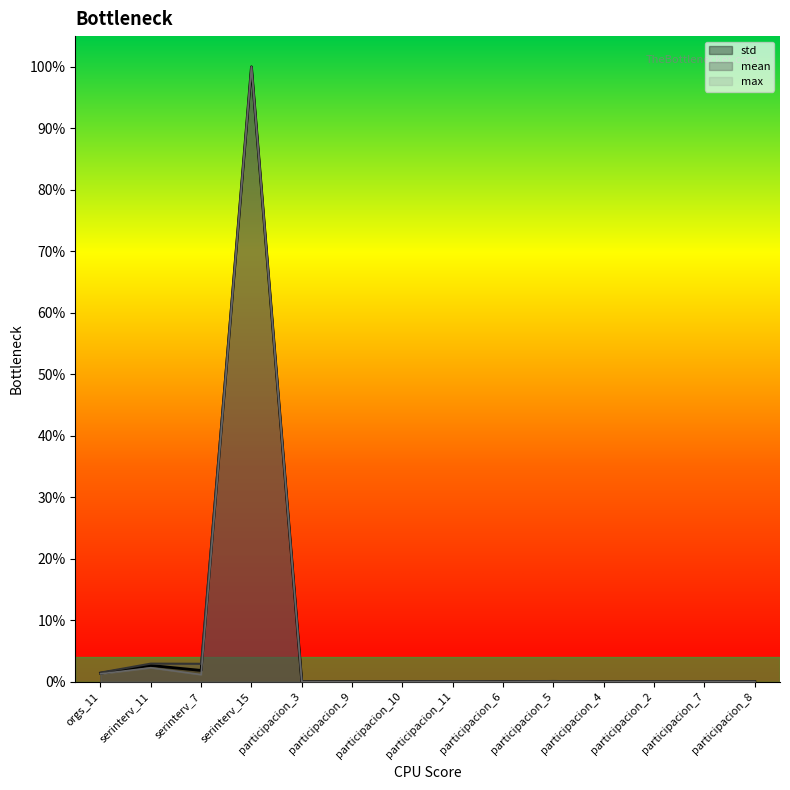

Between serinterv_7 and participacion_7, which series saw the biggest shift?

mean